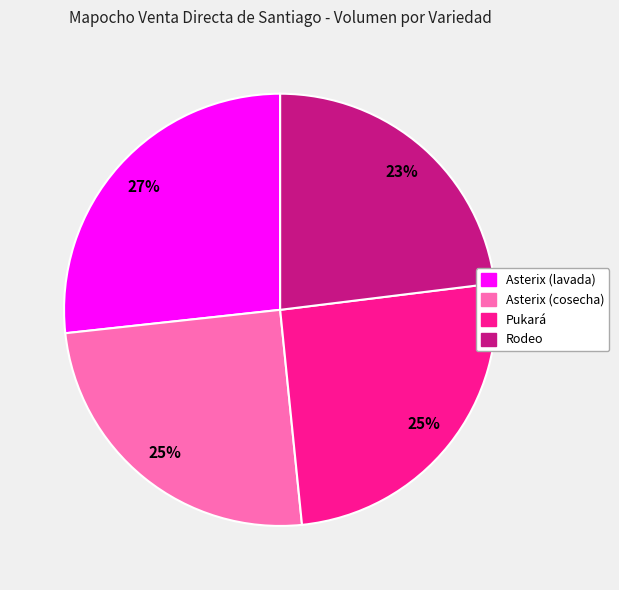

Does any single category account for the majority?

No